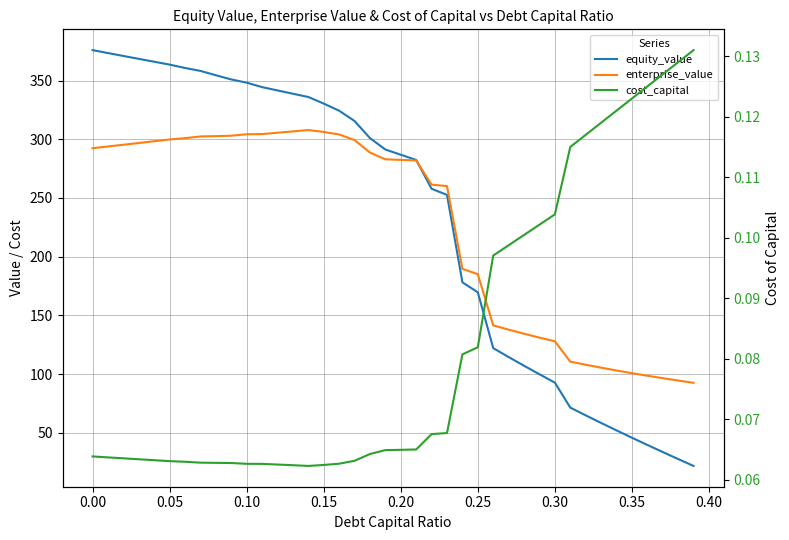

How many lines are shown in the chart?

3